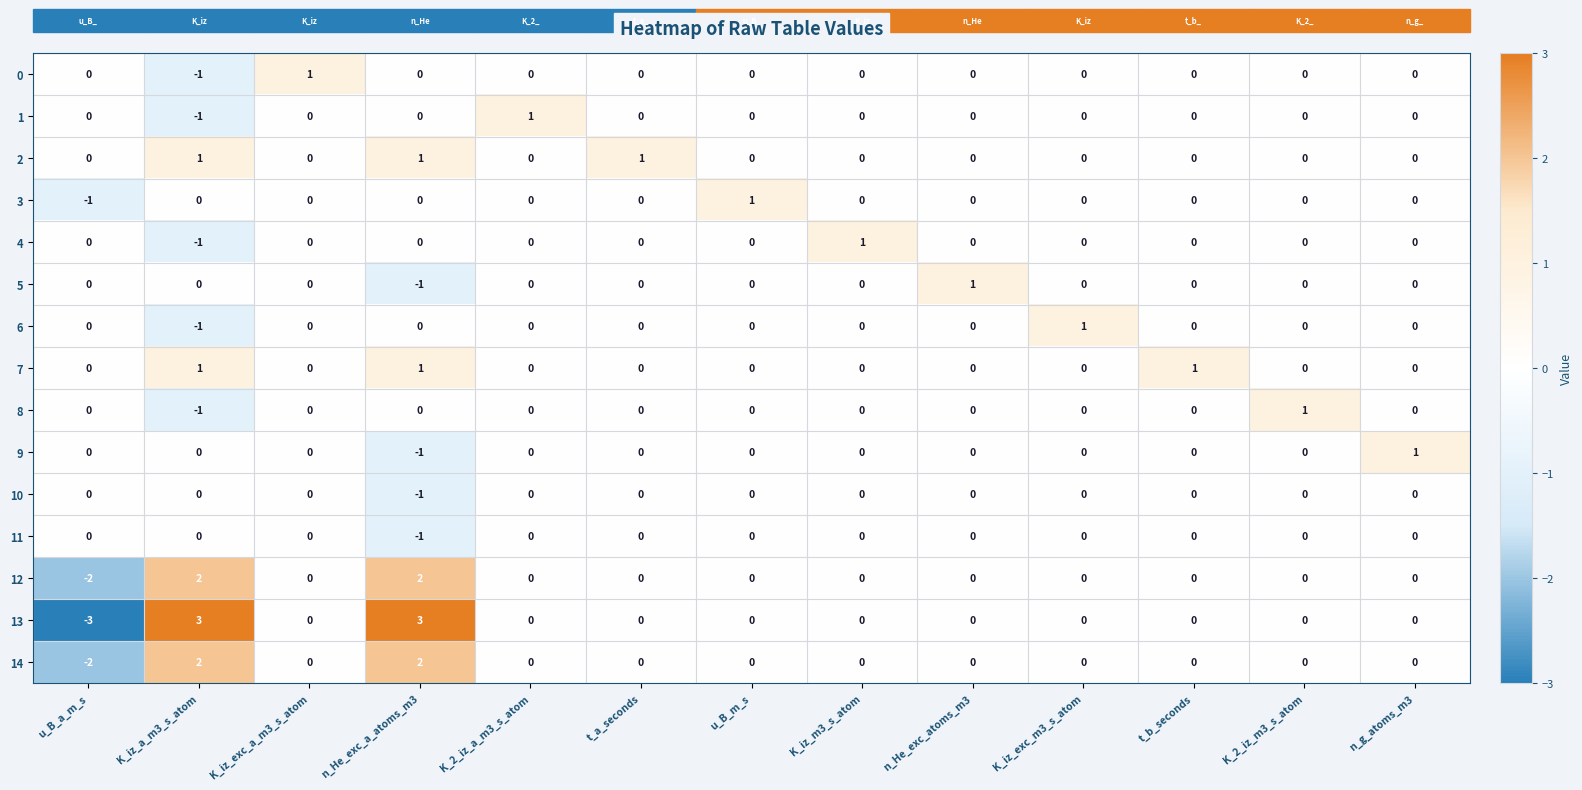

What is the total value across all series at K_iz_a_m3_s_atom?

4